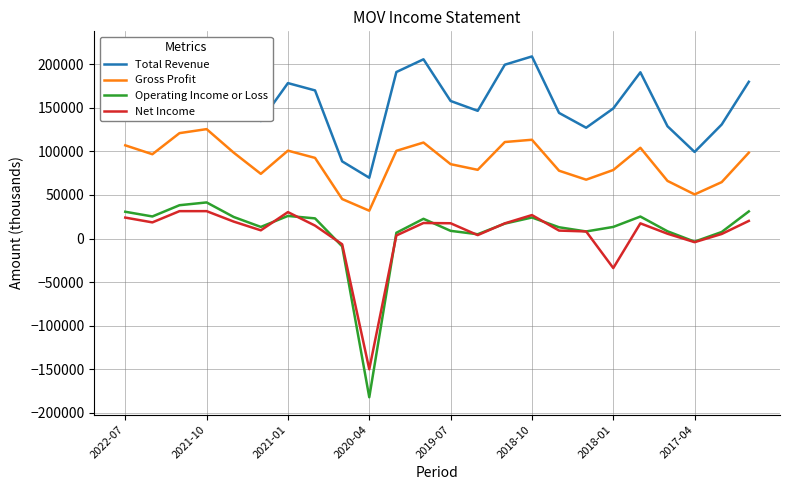

What is the minimum value for Operating Income or Loss?

-182100